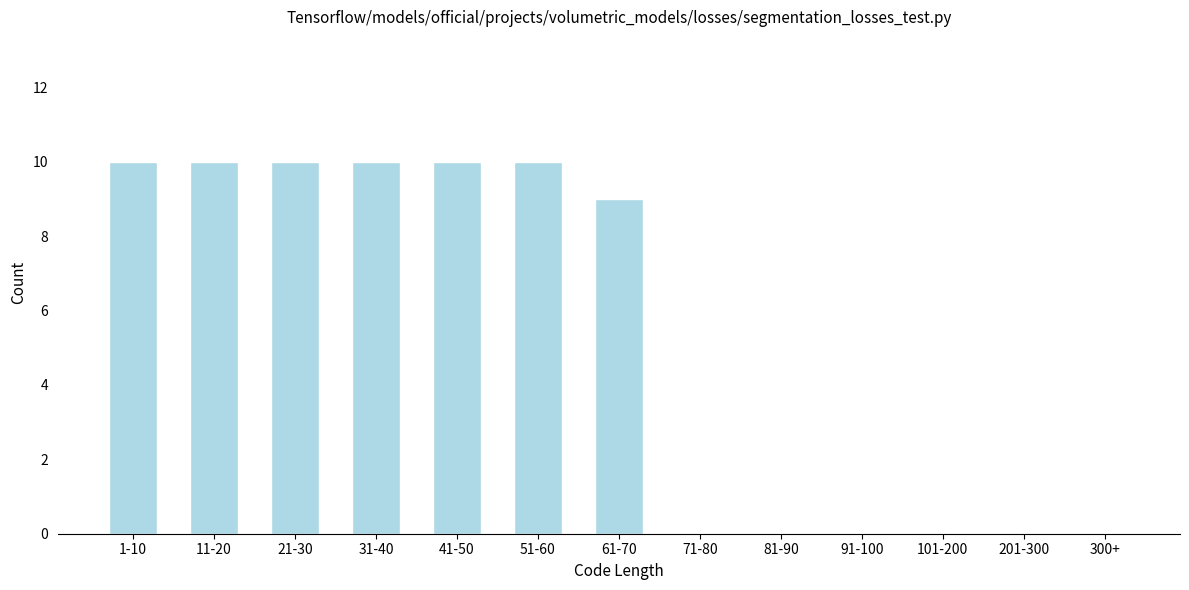

Reading right to left, what are all the values shown in this chart?

300+=0	201-300=0	101-200=0	91-100=0	81-90=0	71-80=0	61-70=9	51-60=10	41-50=10	31-40=10	21-30=10	11-20=10	1-10=10